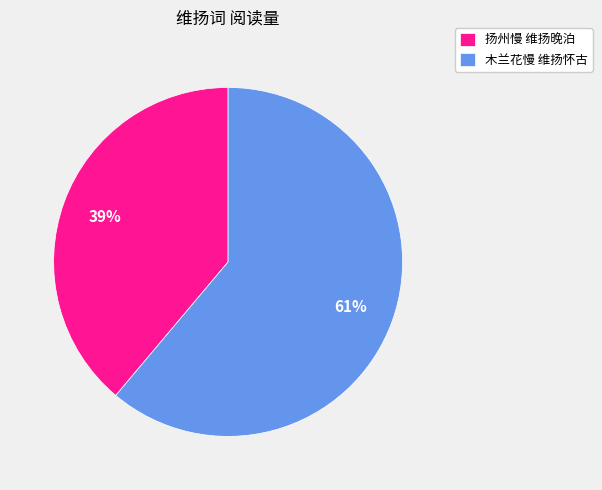

To the nearest percent, what is the difference between the 扬州慢 维扬晚泊 and 木兰花慢 维扬怀古 slice percentages?

22%